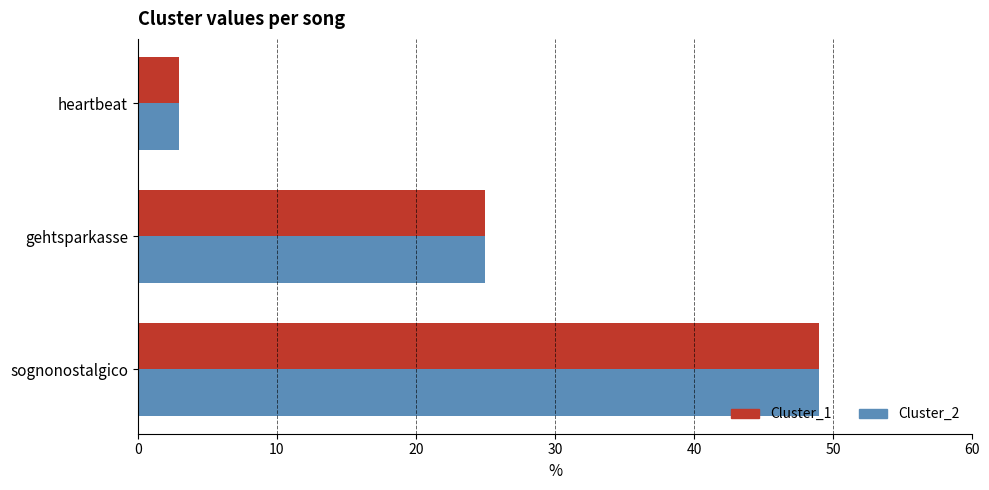

Rank the categories by Cluster_2 value from lowest to highest.

heartbeat, gehtsparkasse, sognonostalgico